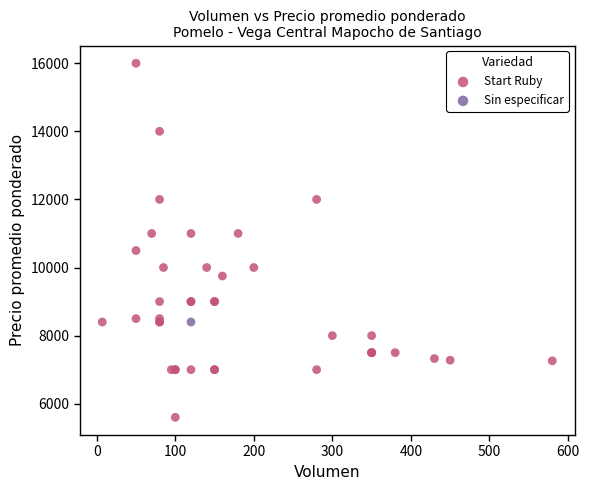

What are all the series names shown in the legend?

Start Ruby, Sin especificar